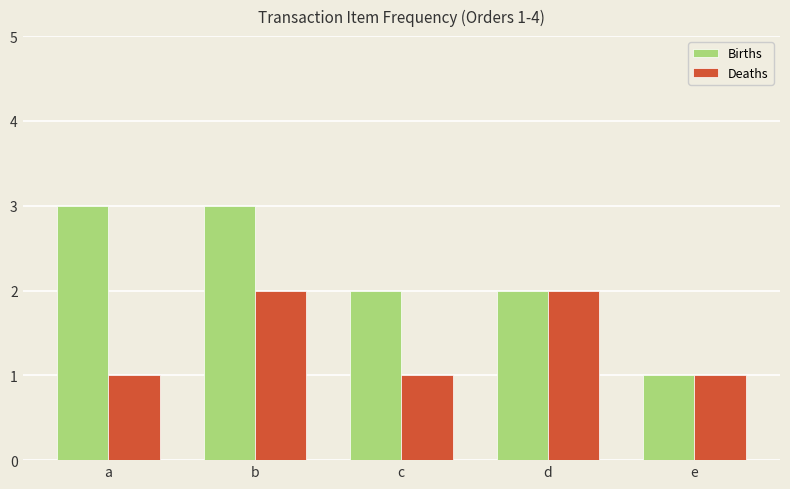

What is the sum of all Deaths values?

7